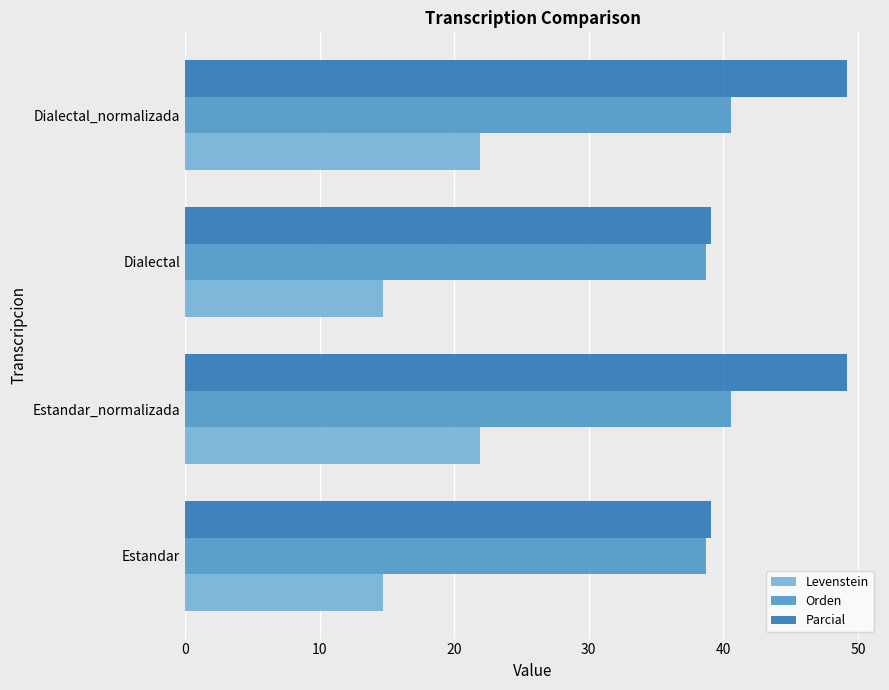

What is the difference between the second highest and minimum values in the Parcial series?

10.1